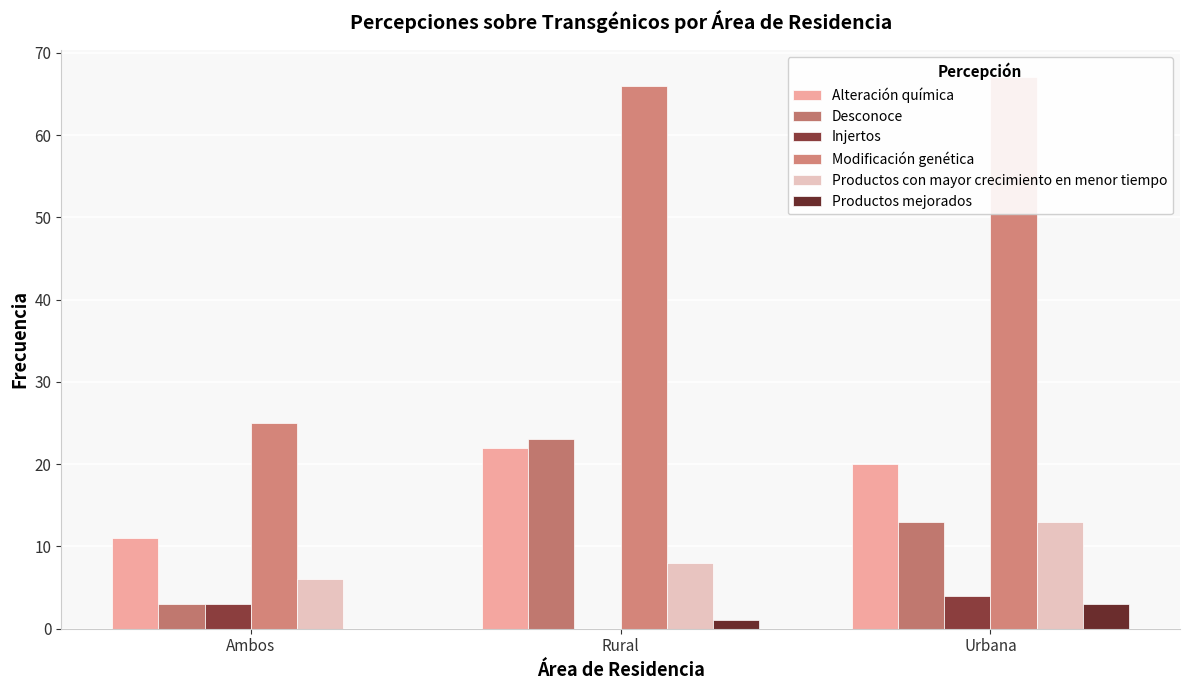

At which category is the sum across all series the highest?

Rural